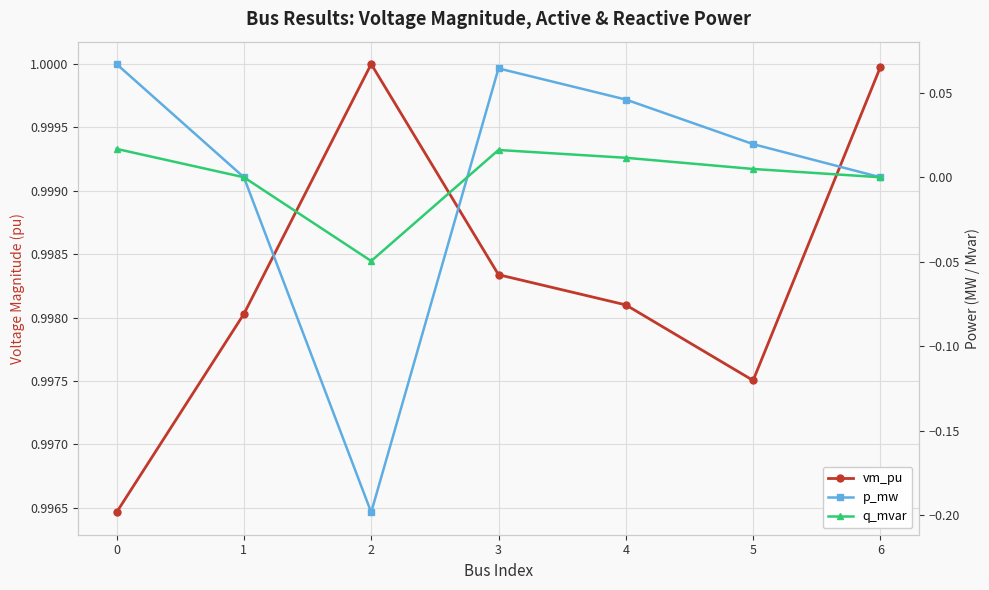

Which series changed the most between 3 and 4?

p_mw